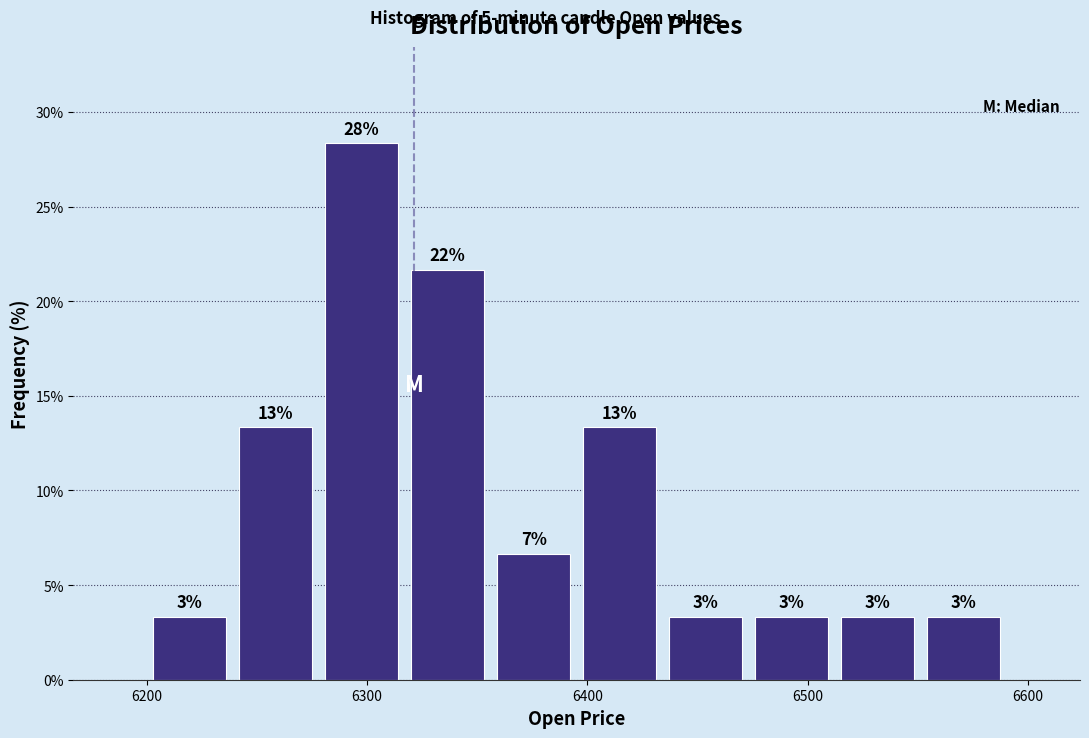

Around what value on the x-axis is the tallest bar? Give the approximate position of its centre, as read against the axis.

6300